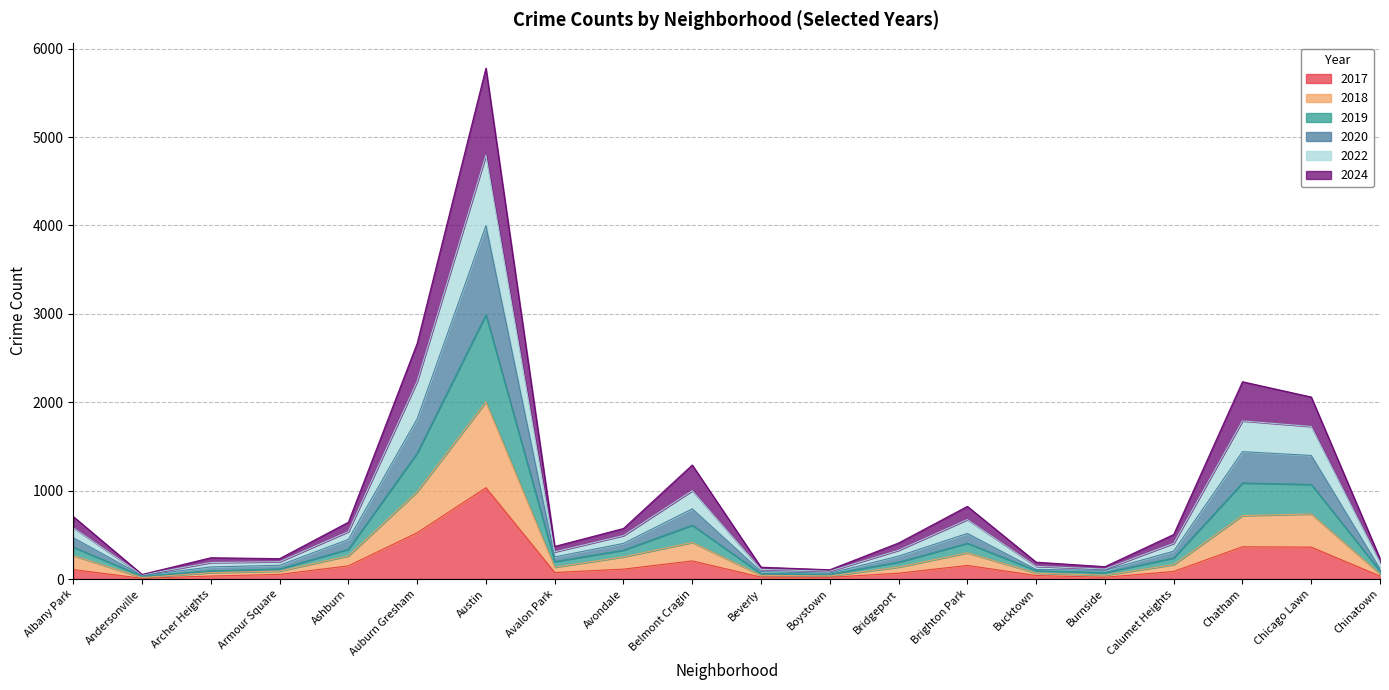

How many distinct data groups are displayed?

6